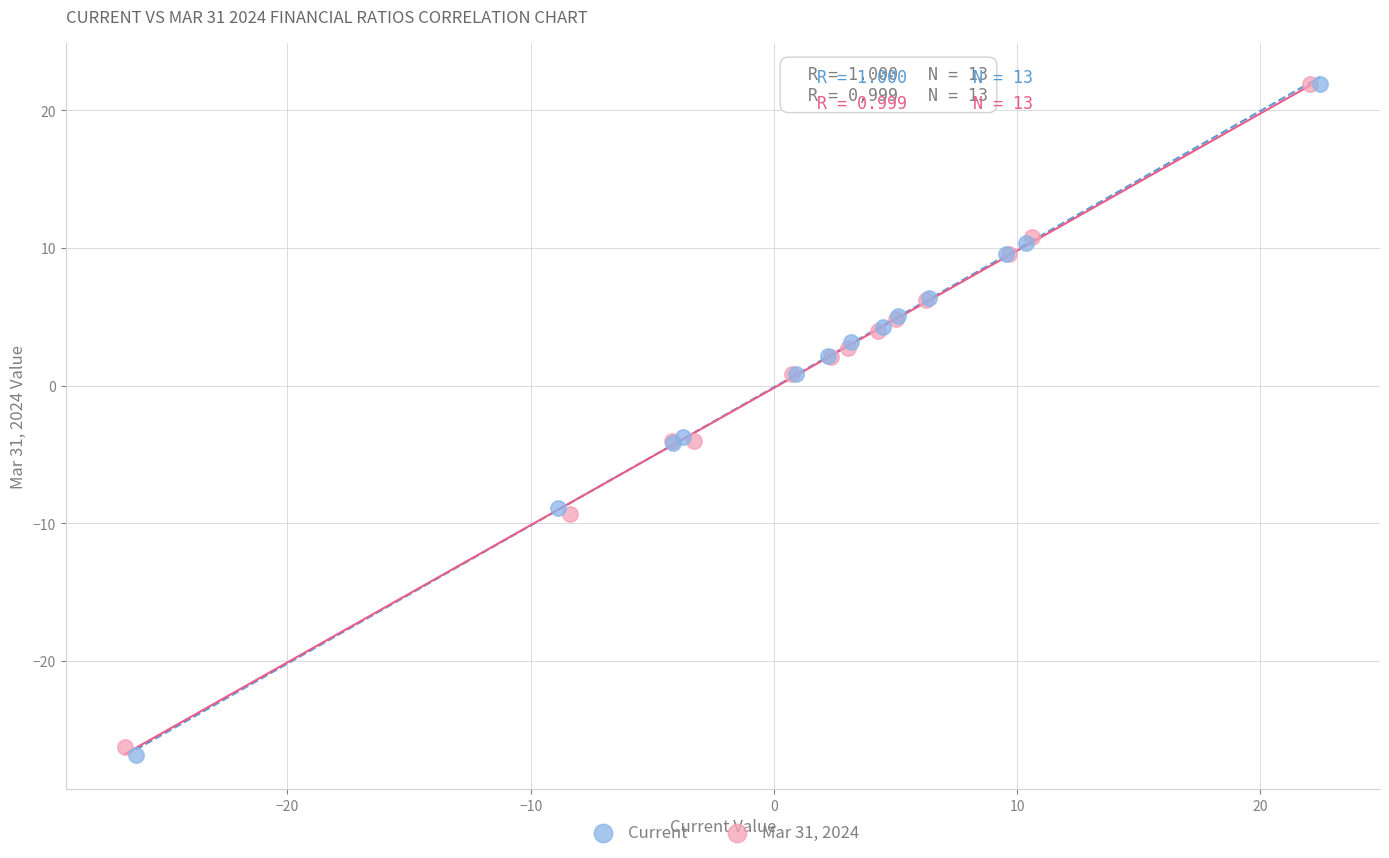

Which series has the largest Y range (max minus min)?

Current